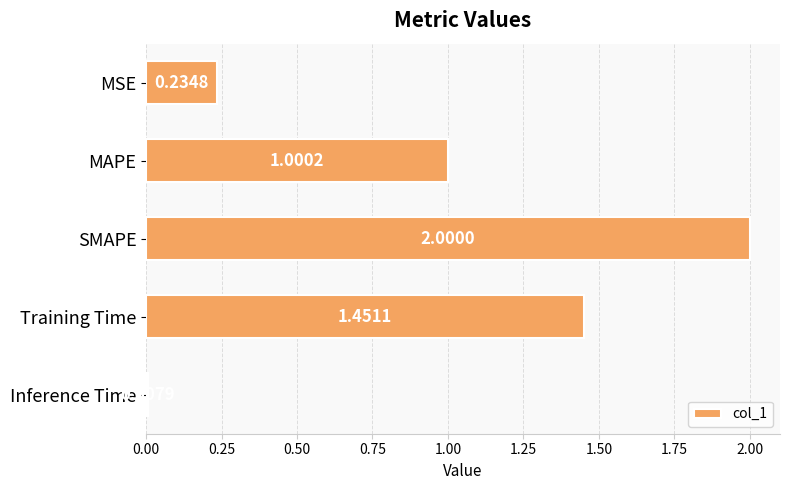

List the labels in order of value, largest first.

SMAPE, Training Time, MAPE, MSE, Inference Time